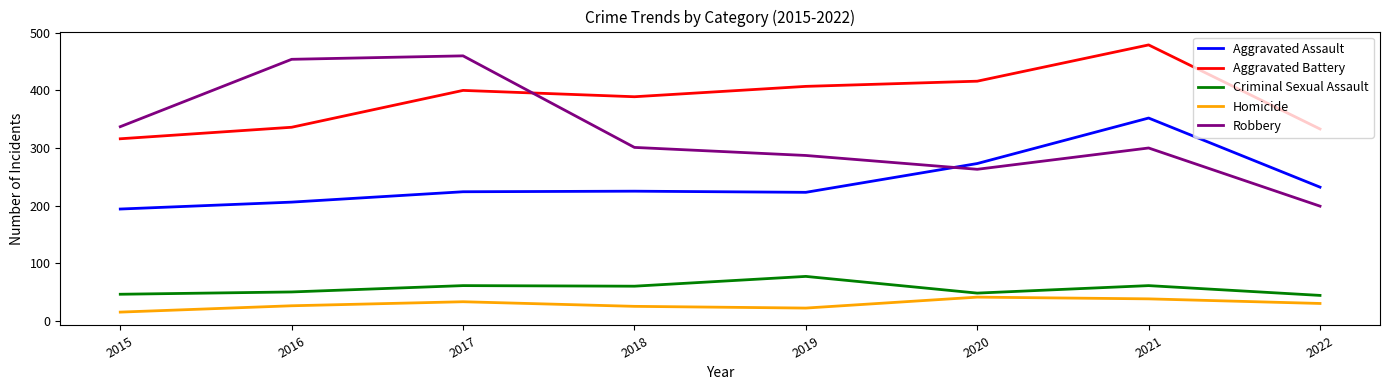

What are all the series names shown in the legend?

Aggravated Assault, Aggravated Battery, Criminal Sexual Assault, Homicide, Robbery